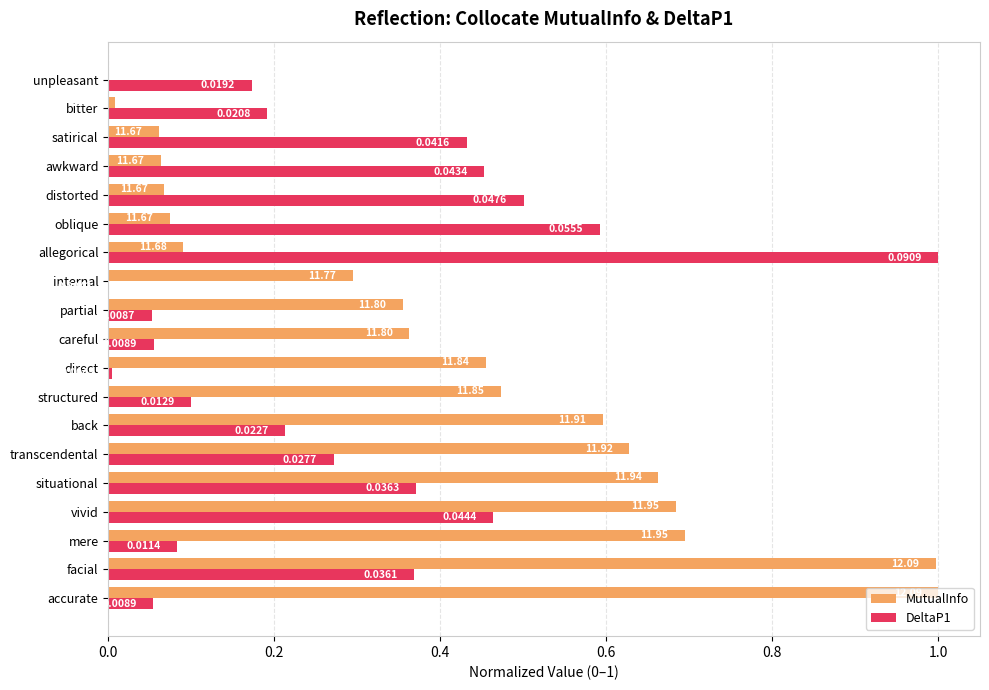

Is the value of MutualInfo at facial greater than the value of DeltaP1 at situational?

Yes